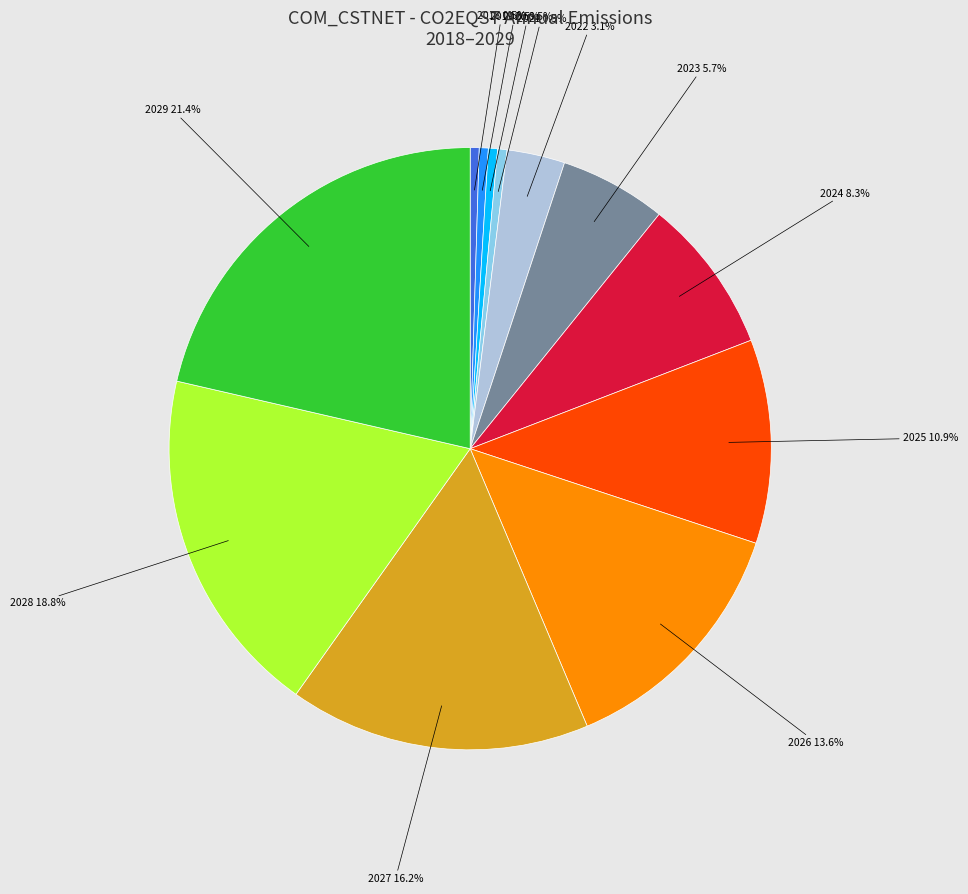

Is there any slice that represents more than half of the pie?

No